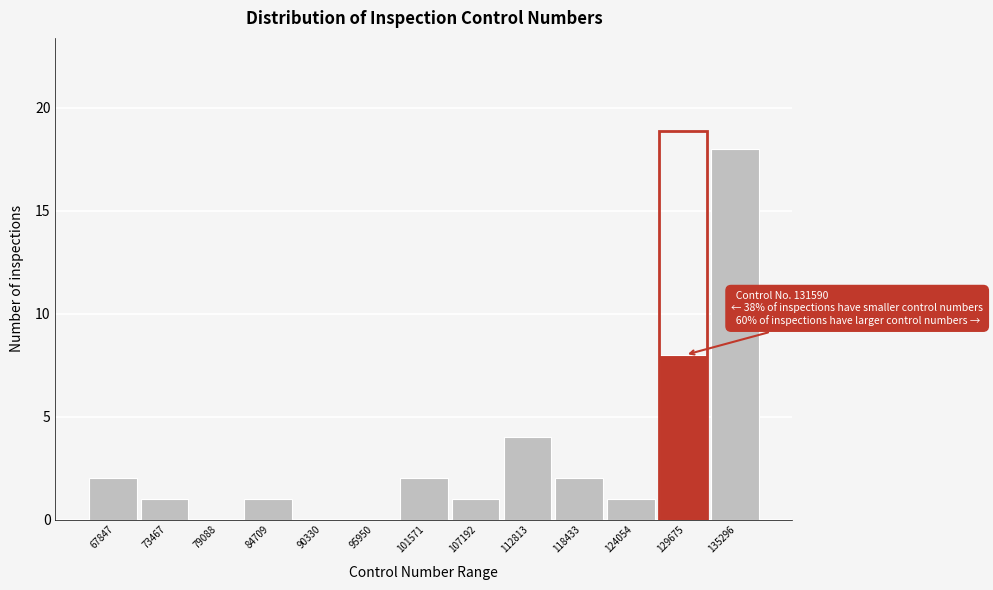

Reading left to right, extract all data points from this chart.

67847=2	73467=1	79088=0	84709=1	90330=0	95950=0	101571=2	107192=1	112813=4	118433=2	124054=1	129675=8	135296=18